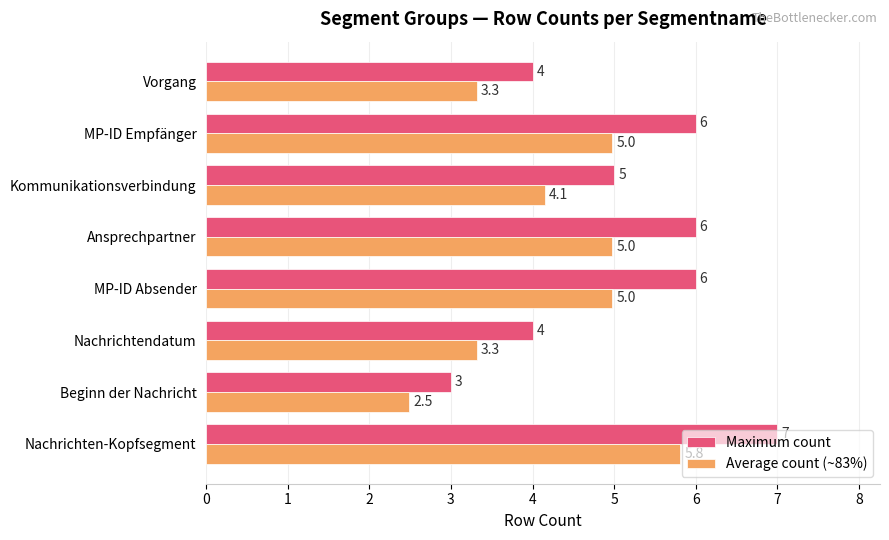

The value of Average count (~83%) at Kommunikationsverbindung is 5.6. True or false?

False